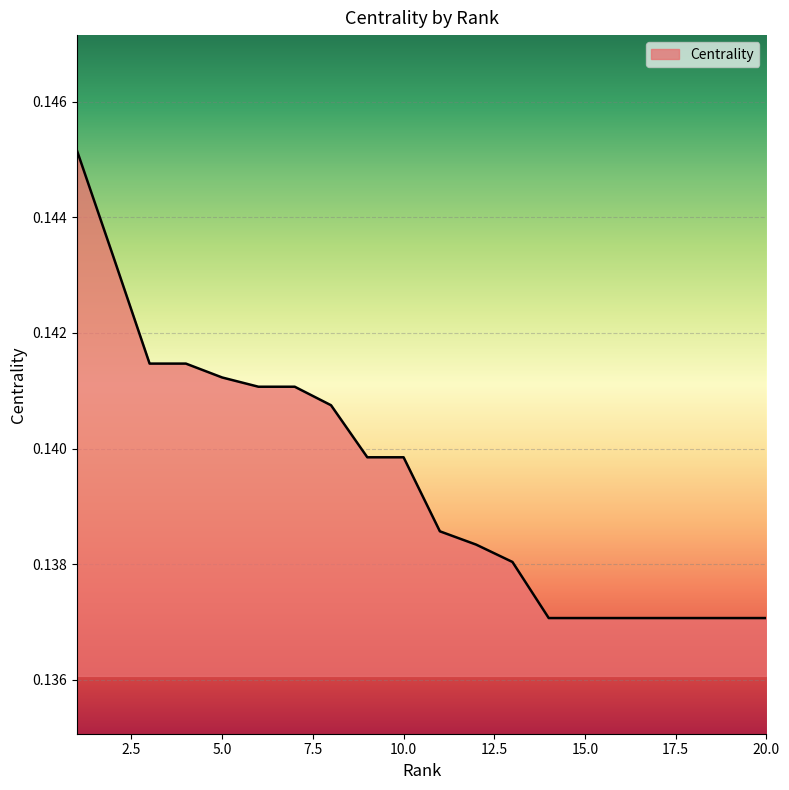

Rank the categories by value from lowest to highest.

14, 15, 16, 17, 18, 19, 20, 13, 12, 11, 9, 10, 8, 6, 7, 5, 3, 4, 2, 1